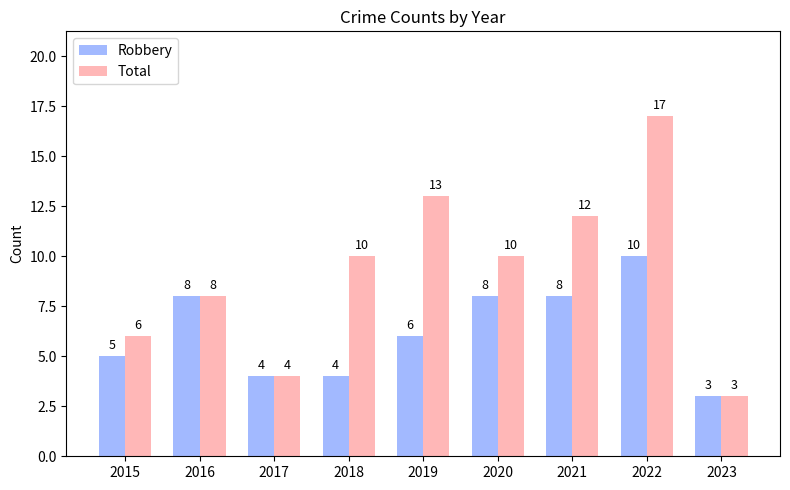

What is the spread (max minus min) of values at 2020?

2